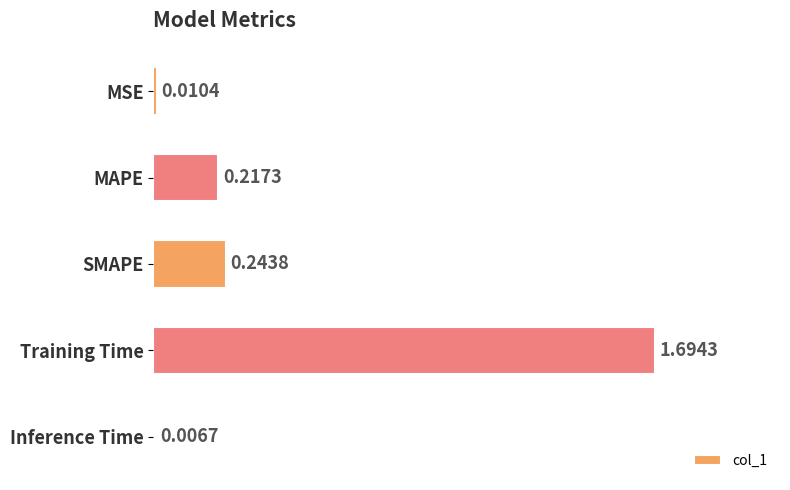

Rank the categories by value from lowest to highest.

Inference Time, MSE, MAPE, SMAPE, Training Time